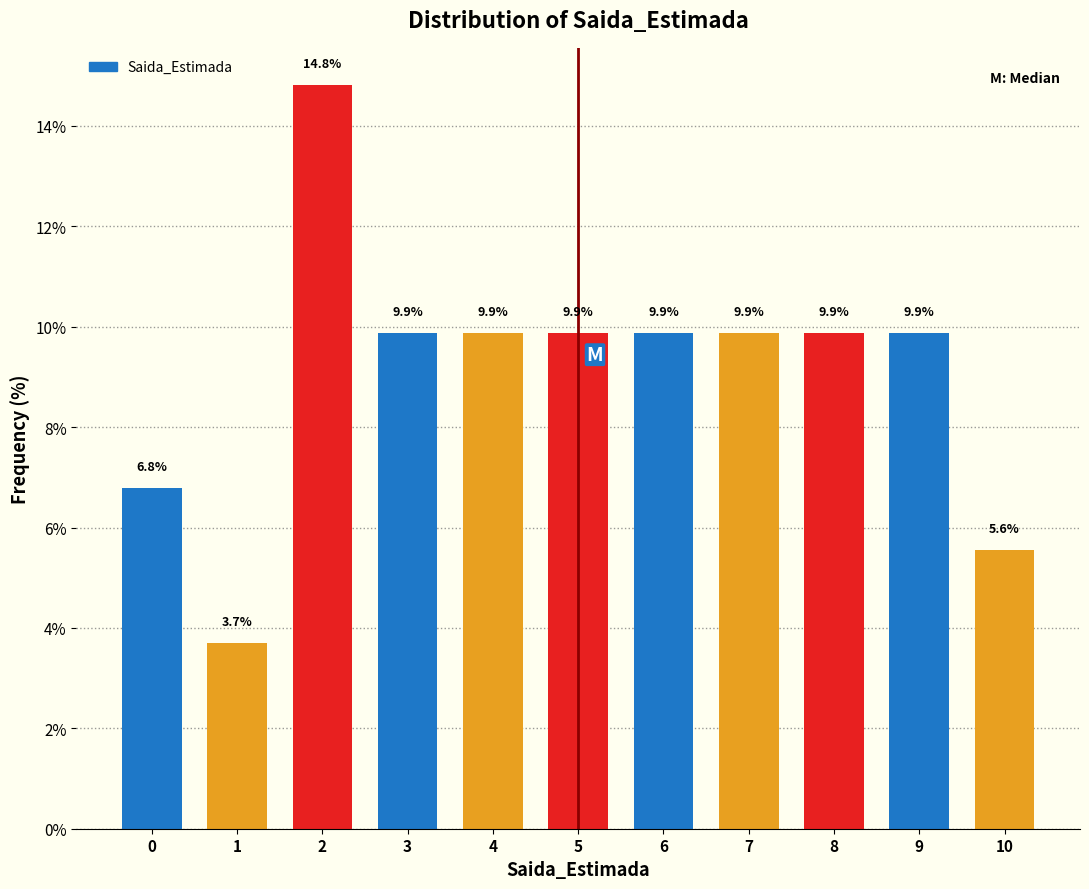

Reading left to right, what are all the values shown in this chart?

0=6.8	1=3.7	2=14.8	3=9.9	4=9.9	5=9.9	6=9.9	7=9.9	8=9.9	9=9.9	10=5.6